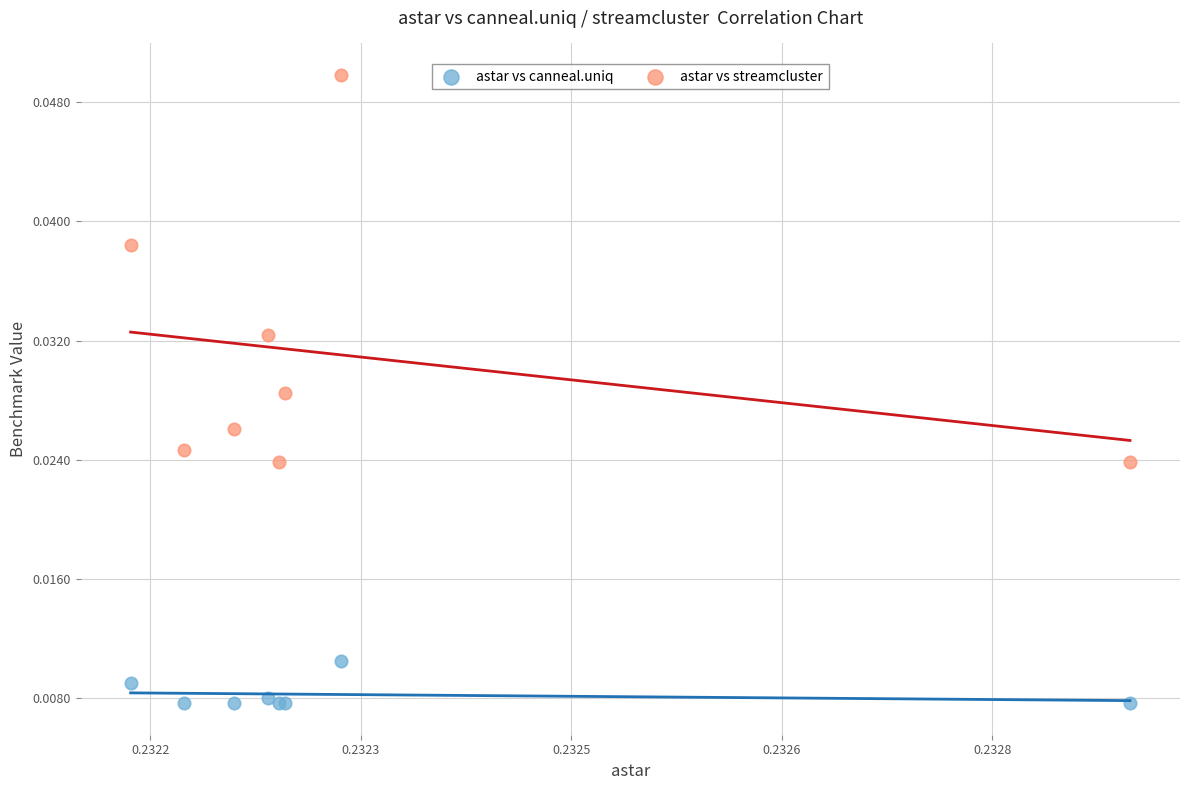

What are all the series names shown in the legend?

astar vs canneal.uniq, astar vs streamcluster